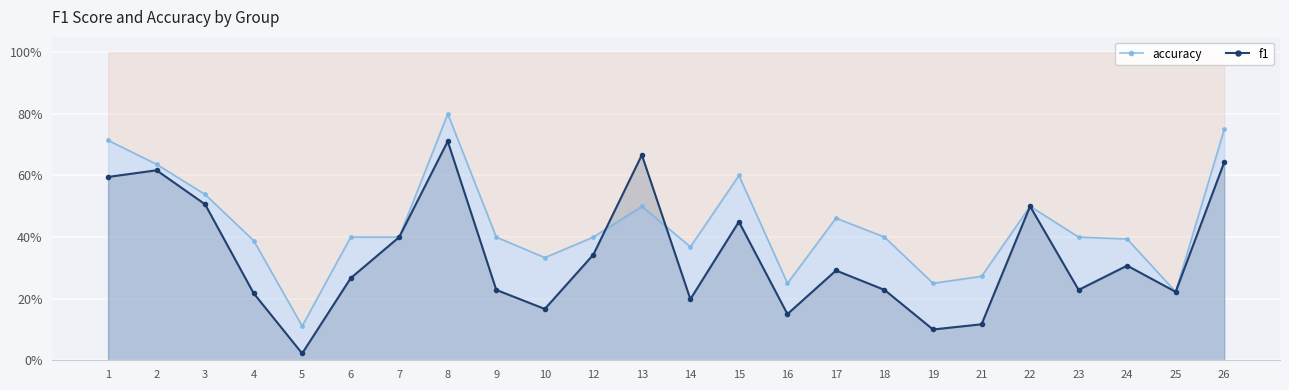

Reading left to right, list all the values displayed in this chart.

accuracy: 0.7	0.6	0.5	0.4	0.1	0.4	0.4	0.8	0.4	0.3	0.4	0.5	0.4	0.6	0.2	0.5	0.4	0.2	0.3	0.5	0.4	0.4	0.2	0.8
f1: 0.6	0.6	0.5	0.2	0.0	0.3	0.4	0.7	0.2	0.2	0.3	0.7	0.2	0.5	0.2	0.3	0.2	0.1	0.1	0.5	0.2	0.3	0.2	0.6